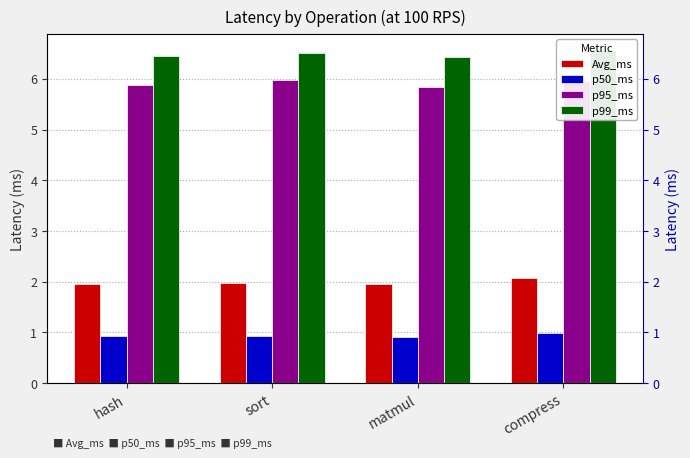

Which series has the widest spread of values?

p95_ms